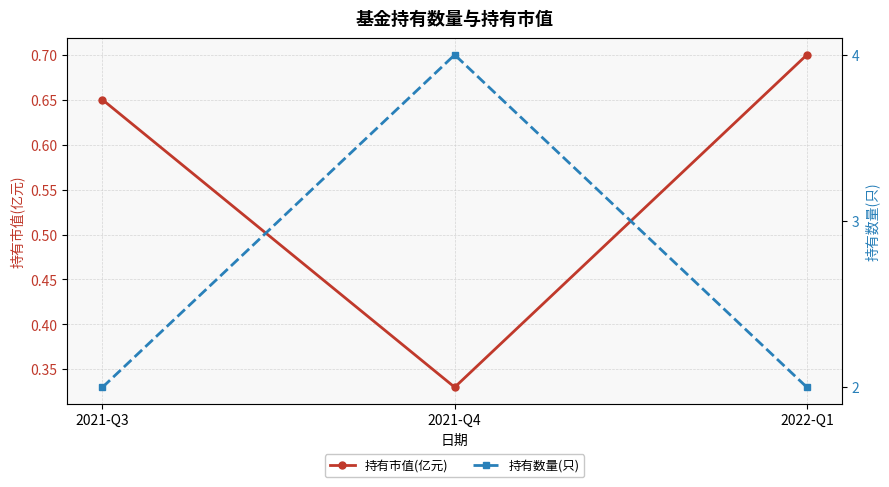

Is it true that 持有市值(亿元) equals 0.2 at 2021-Q3?

False